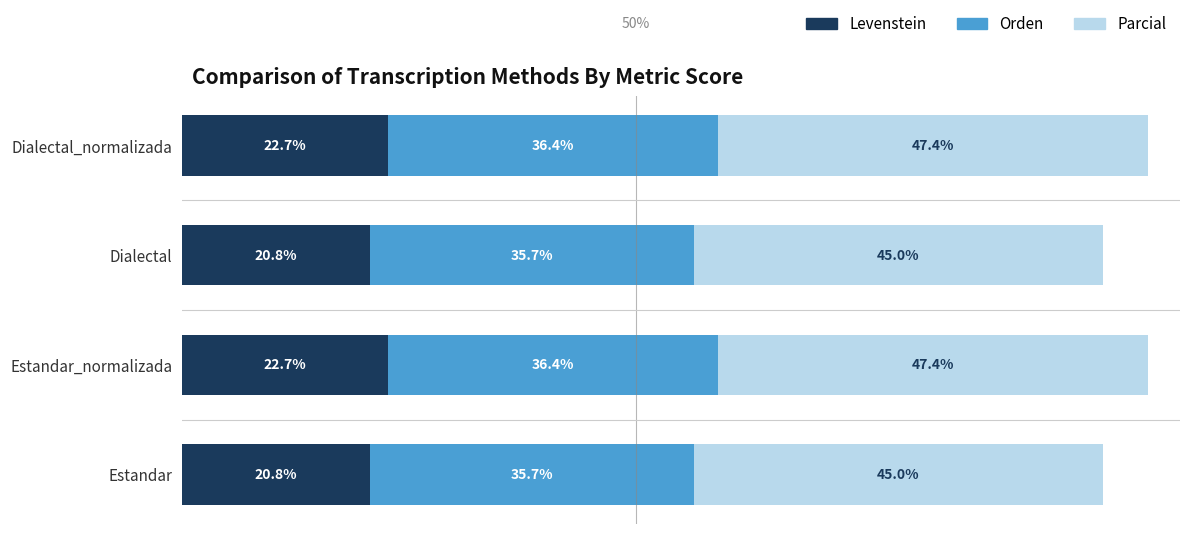

What are all the series names shown in the legend?

Levenstein, Orden, Parcial